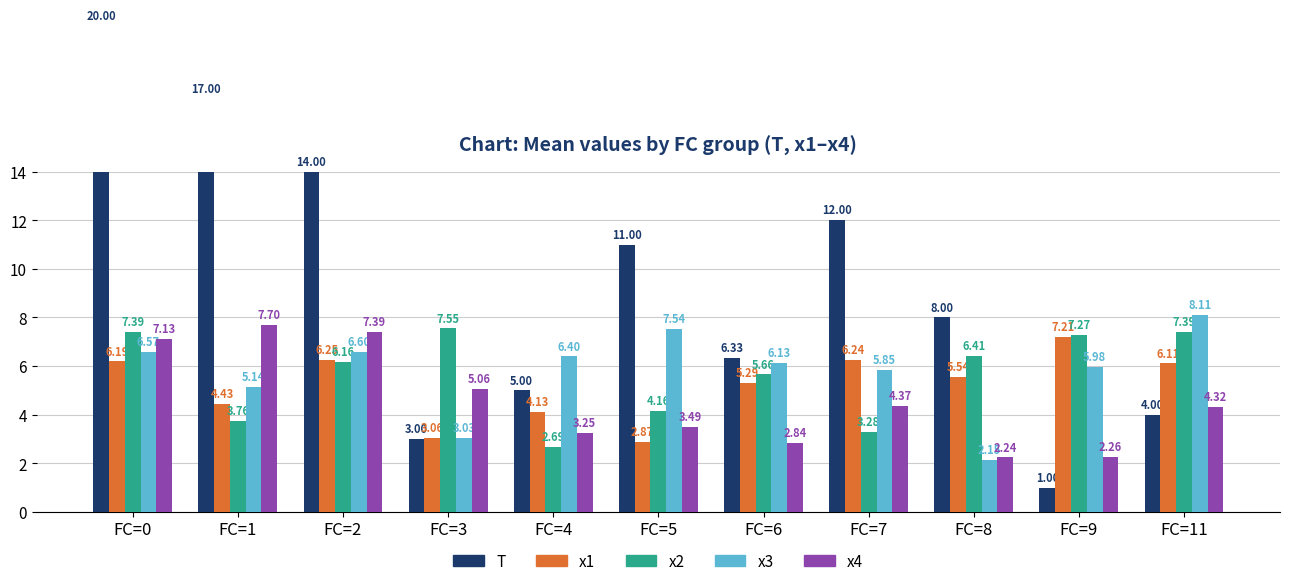

What is the difference between the x1 values at FC=1 and FC=2?

1.8